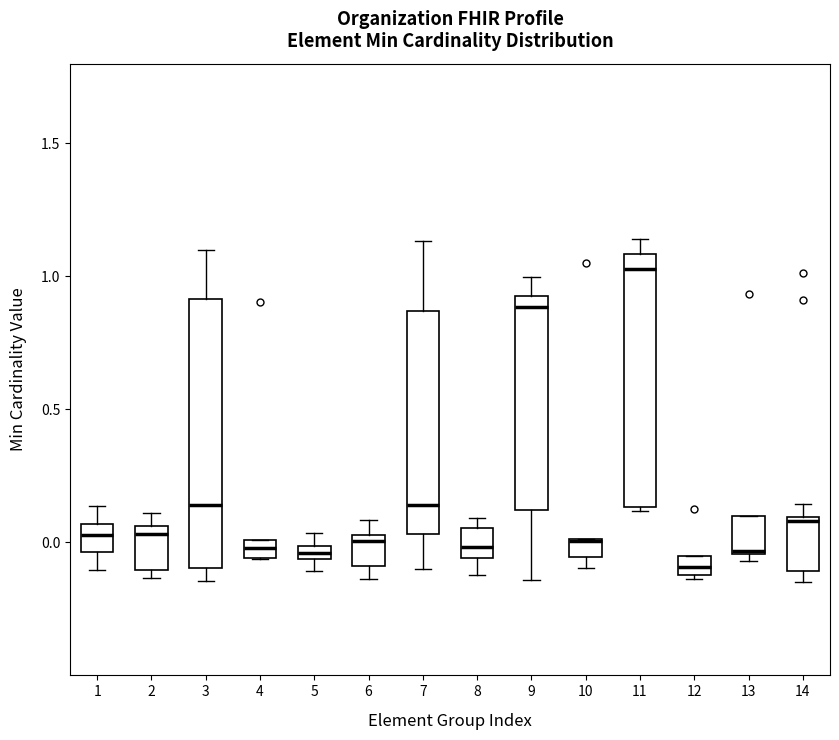

Where is the lower edge of the box at x = 10 on the y-axis? The values are not printed on the chart, so give them approximately, as read against the axis.

-0.05